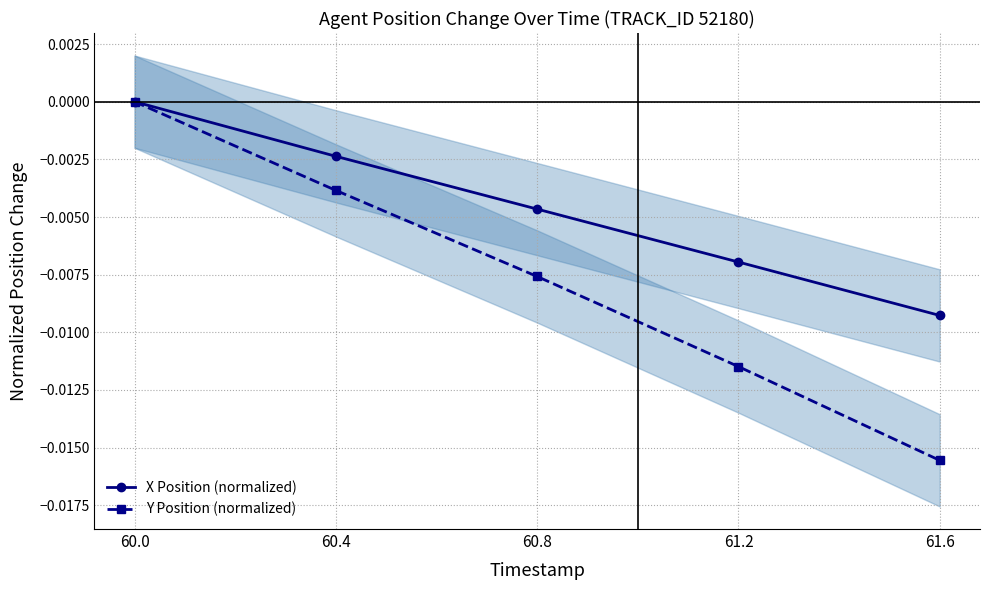

At which category does the chart reach its minimum across all series?

61.6